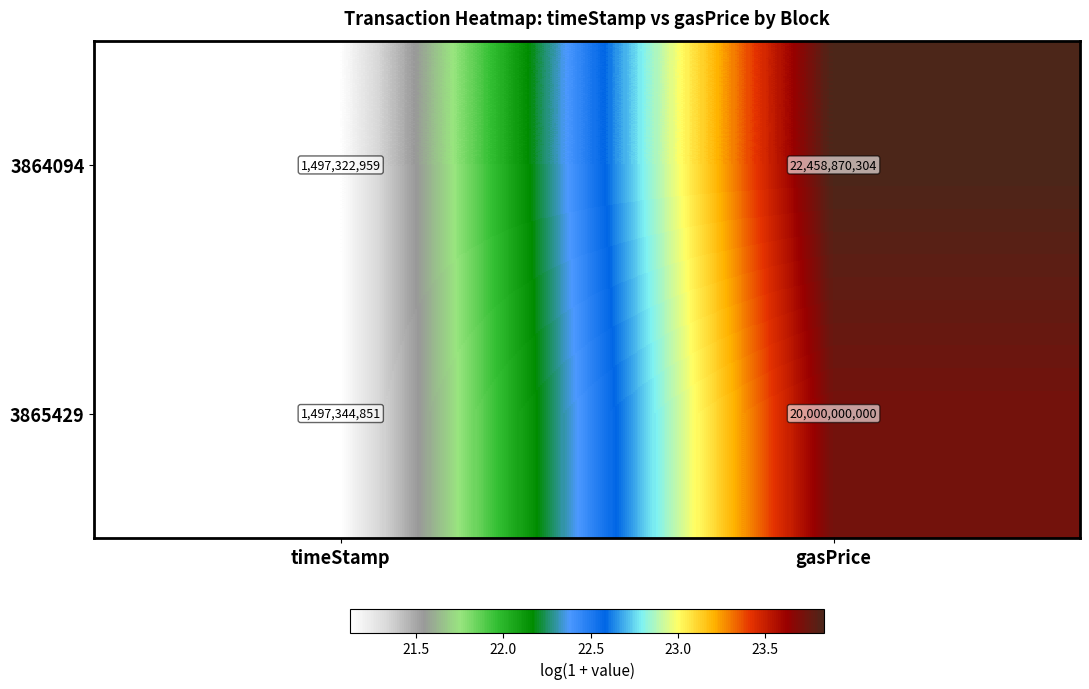

Reading right to left, extract all data points from this chart.

3864094: 22458870304	1497322959
3865429: 20000000000	1497344851